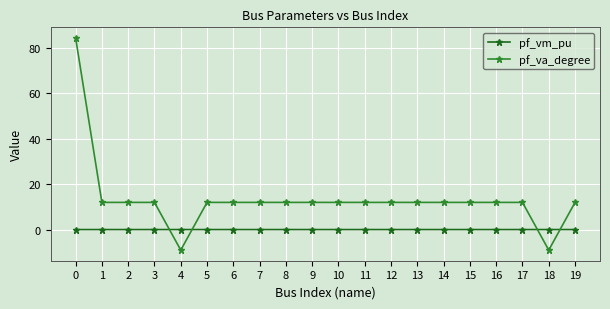

How many data points in pf_va_degree are less than 11?

2